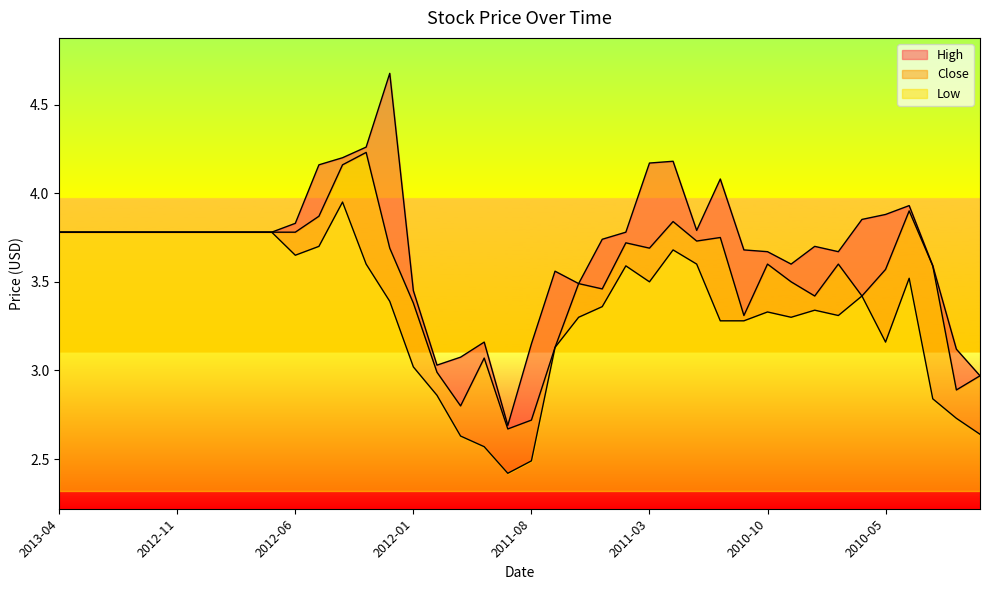

What is the label of the 19th point from the right?

2011-07